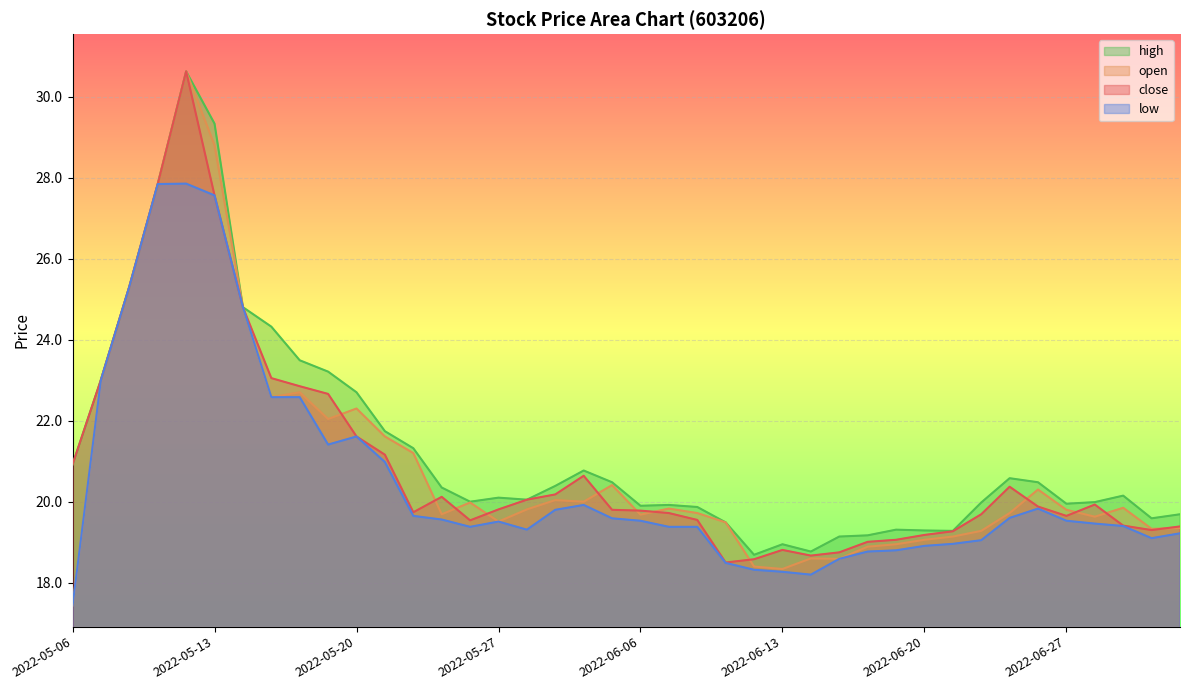

What position from the left is 2022-05-19?

10